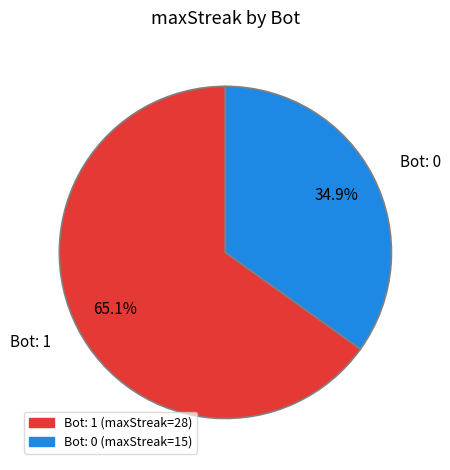

Which category has the biggest portion of the pie?

Bot: 1